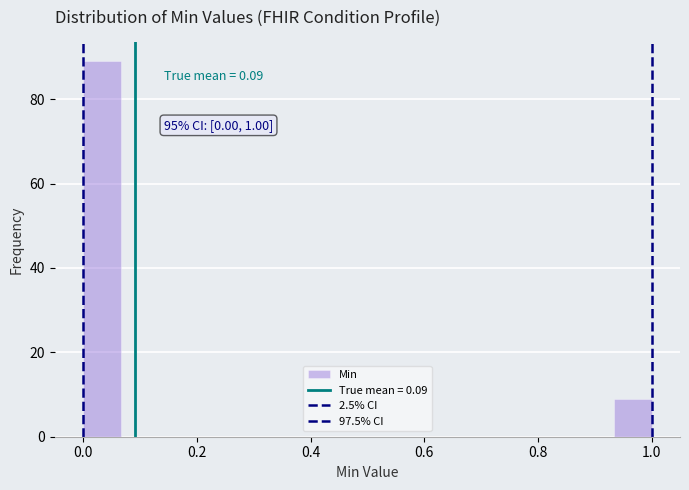

Read against the x-axis, roughly where is the centre of the tallest bar?

0.04